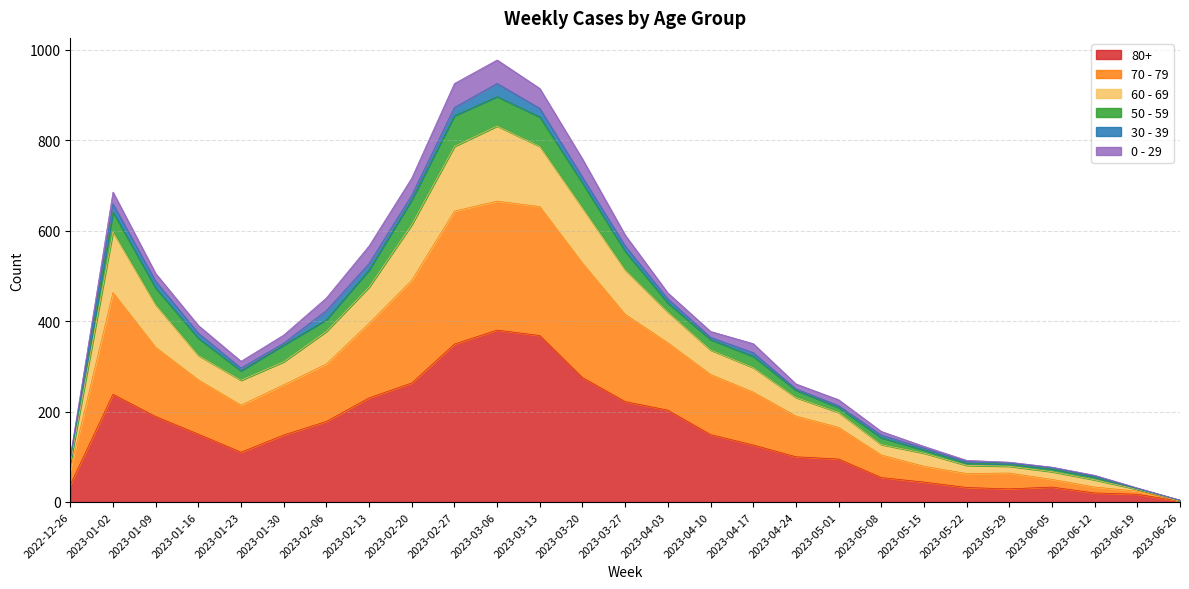

Is it true that 80+ equals 368 at 2023-03-13?

True